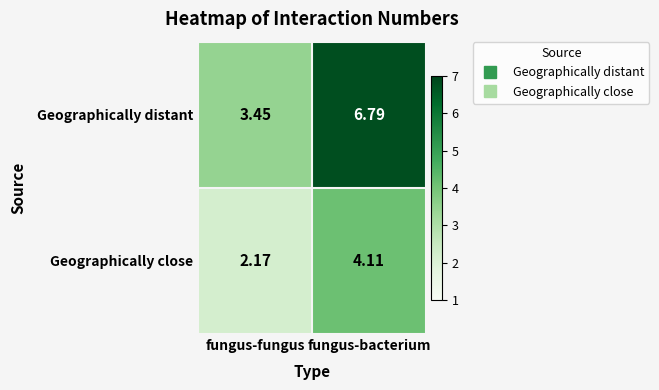

Where is Geographically distant nearest to the value 5?

fungus-fungus